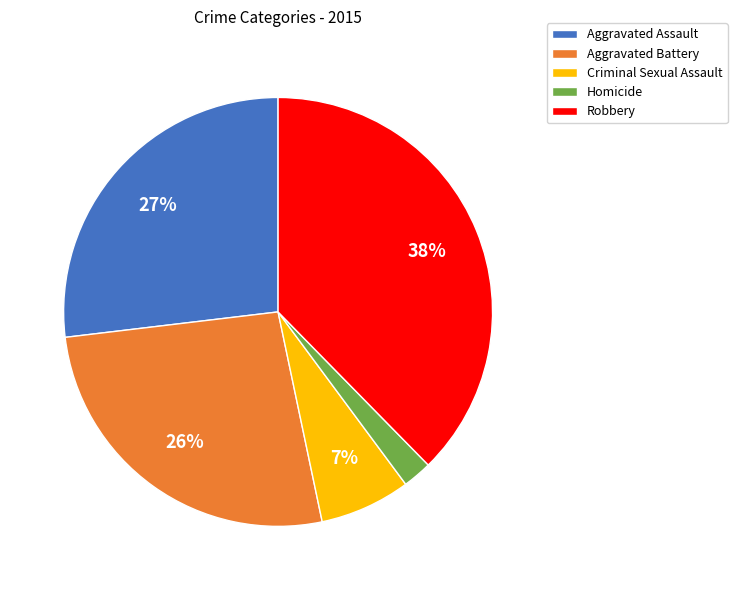

How many segments does this pie chart have?

5